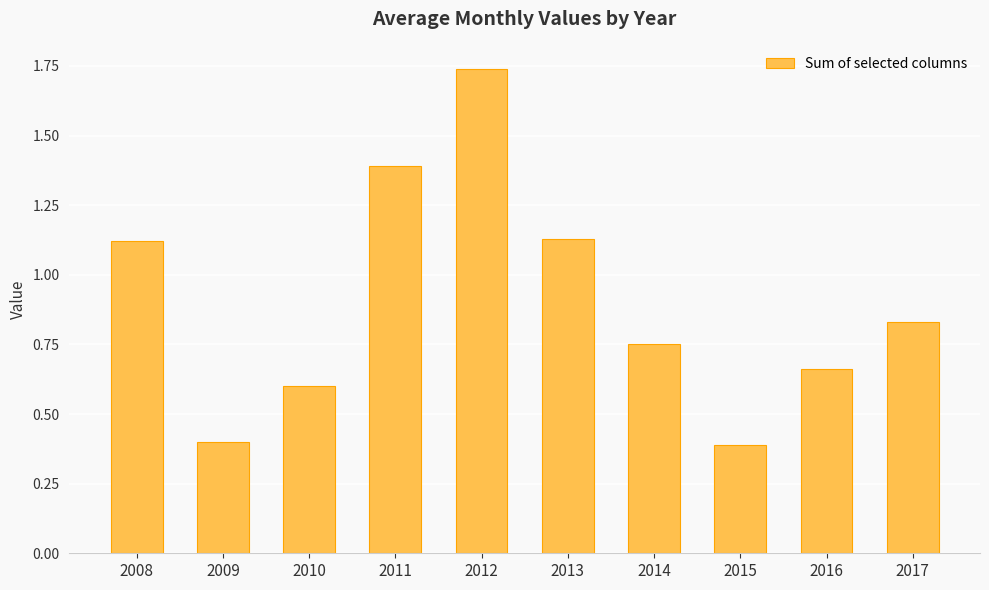

The chart shows a value of 0.4 at 2015. True or false?

True